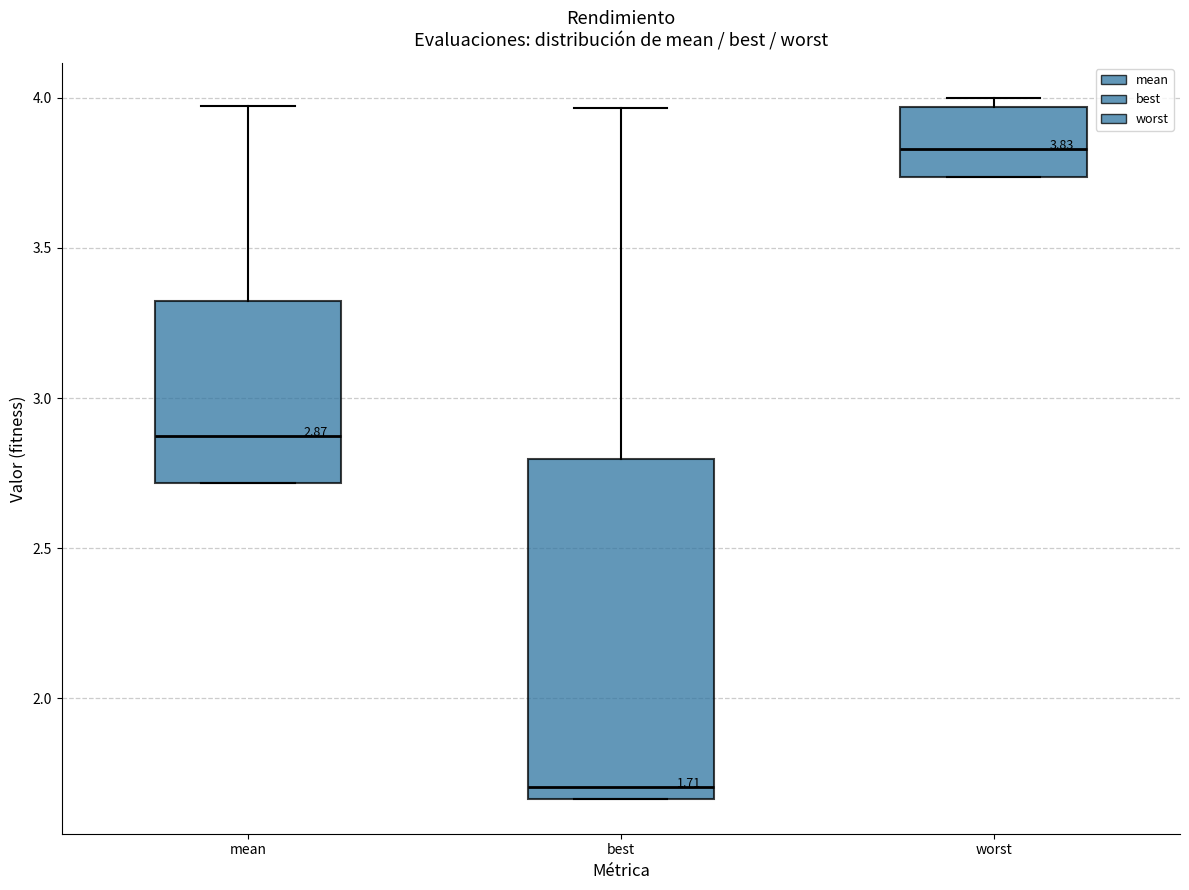

Which box is the tallest, from its lower edge to its upper edge?

best